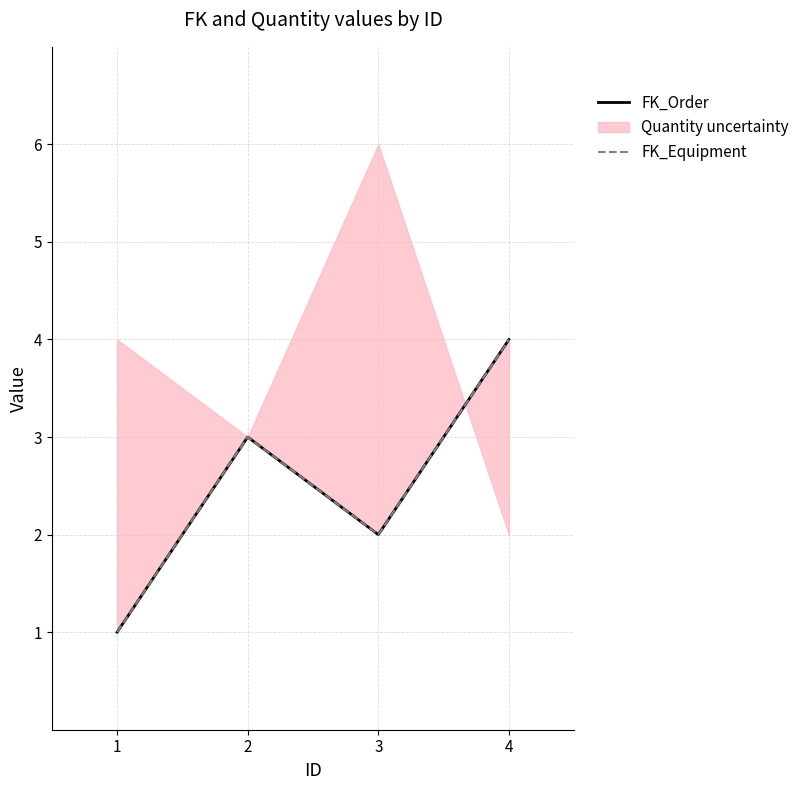

What is the sum of the FK_Order values at 1 and 3?

3